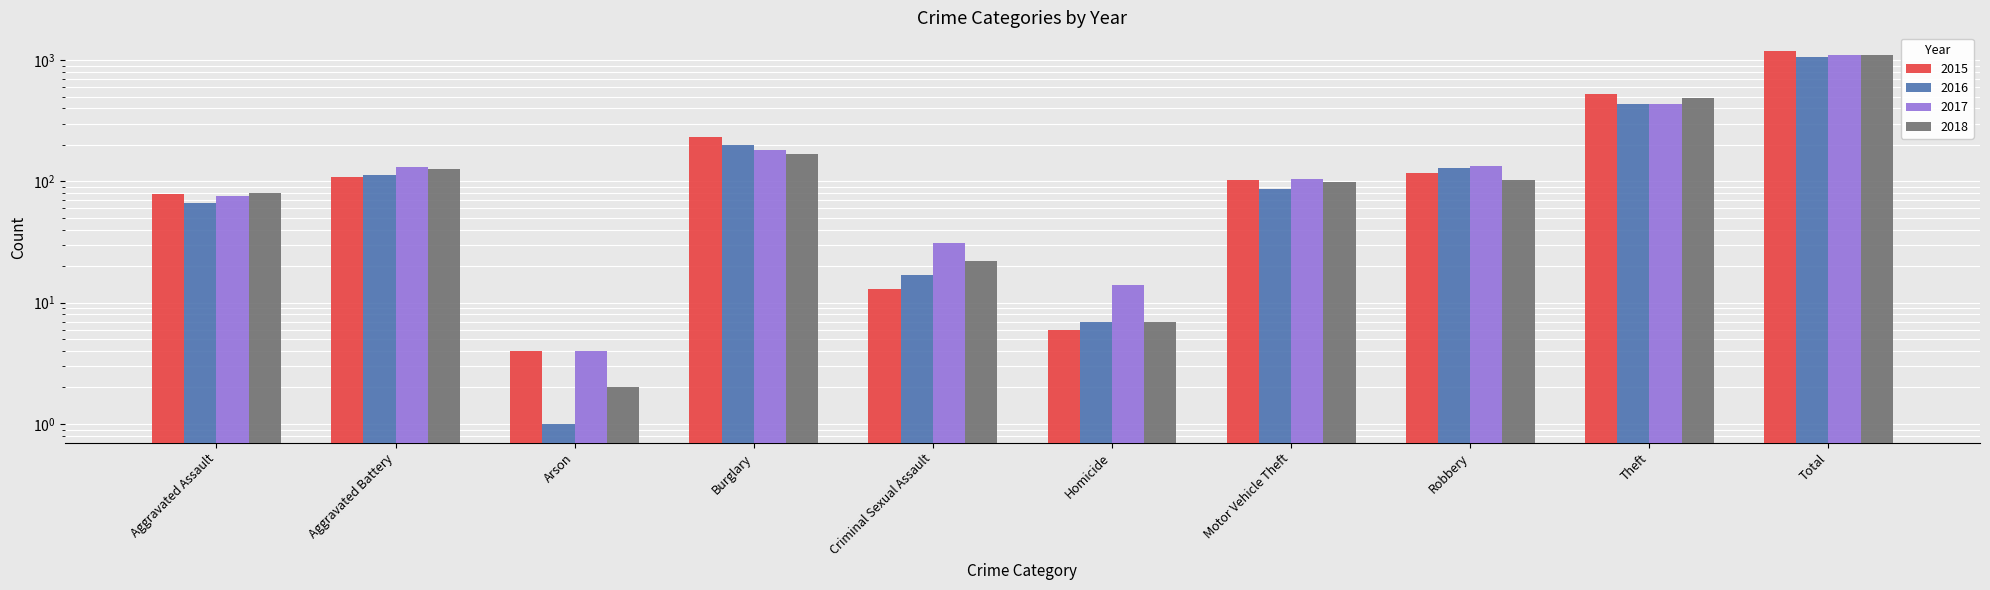

Between Arson and Criminal Sexual Assault, which series saw the biggest shift?

2017